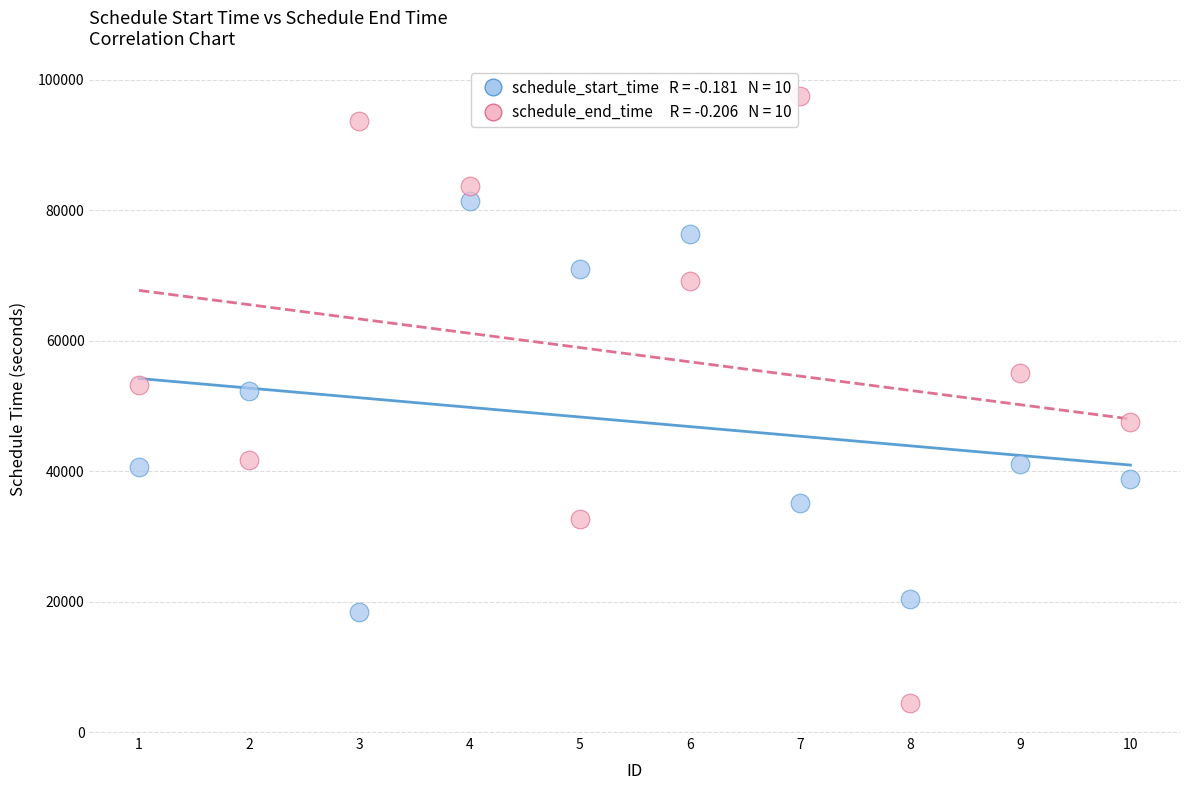

Across all data points, what is the range of X values (max minus min)?

9